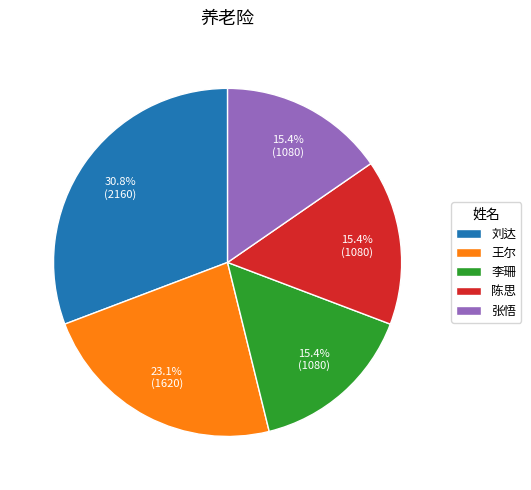

Which has a higher value, 李珊 or 王尔?

王尔